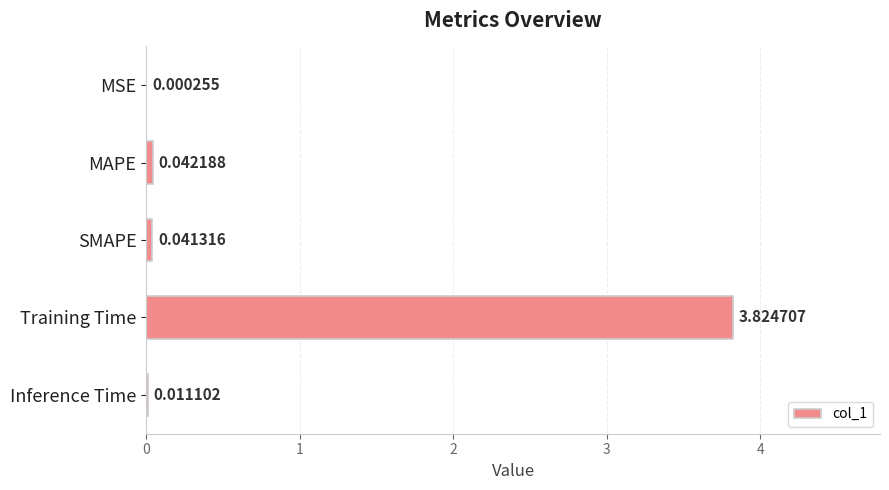

At which category does the chart reach its peak across all series?

Training Time